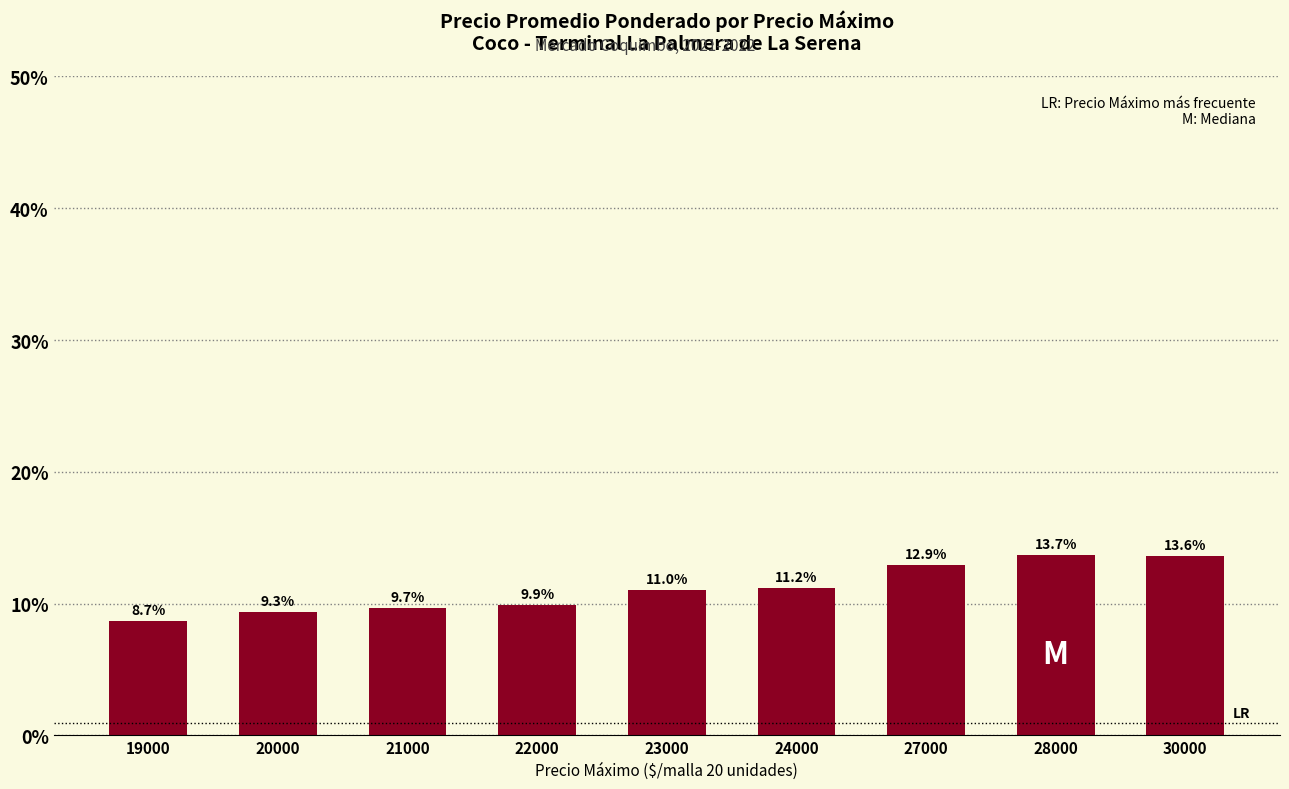

What is the difference between the values at 23000 and 28000?

2.6